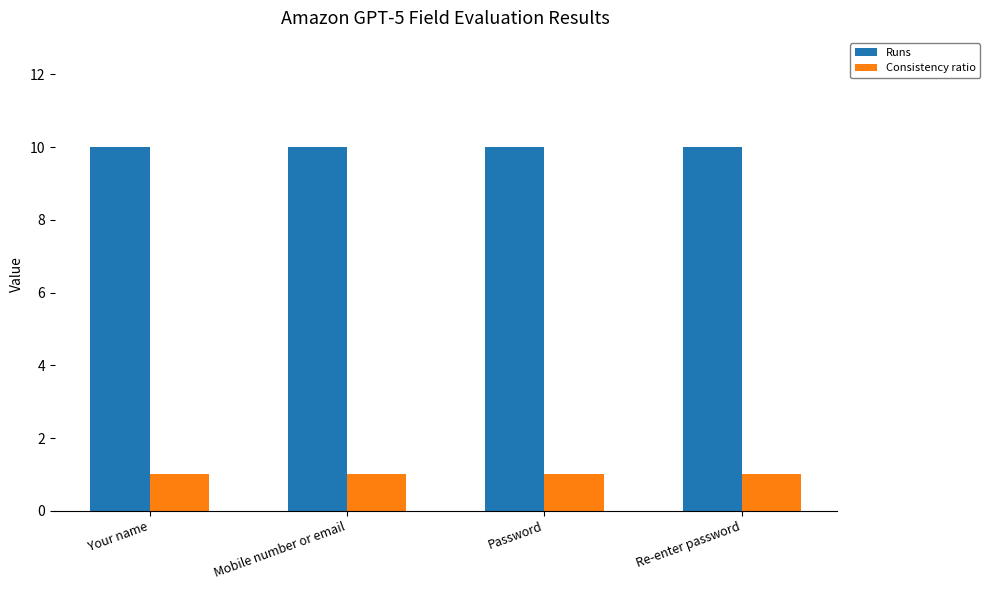

What are all the series names shown in the legend?

Runs, Consistency ratio